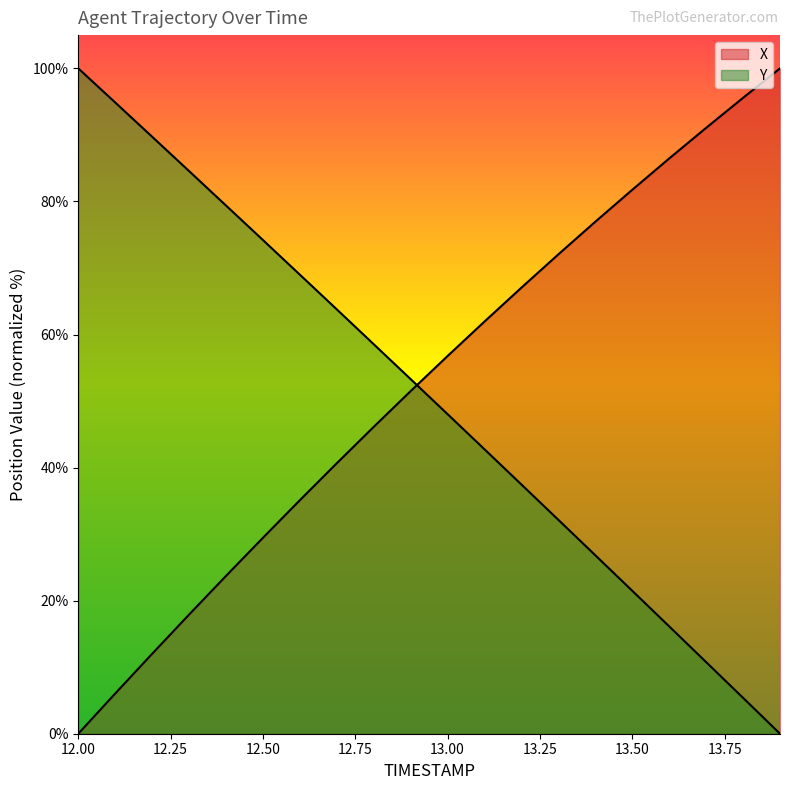

What is the difference between the highest and lowest values at 13.3?

39.9